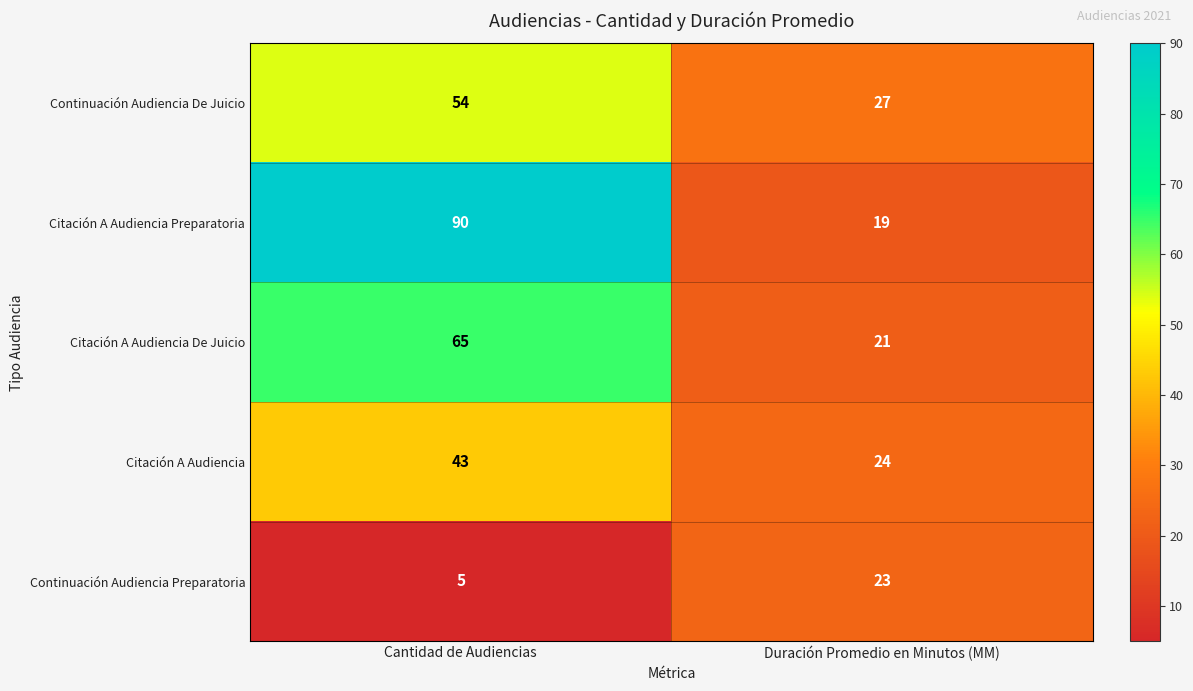

What is the total value across all series at Duración Promedio en Minutos (MM)?

114